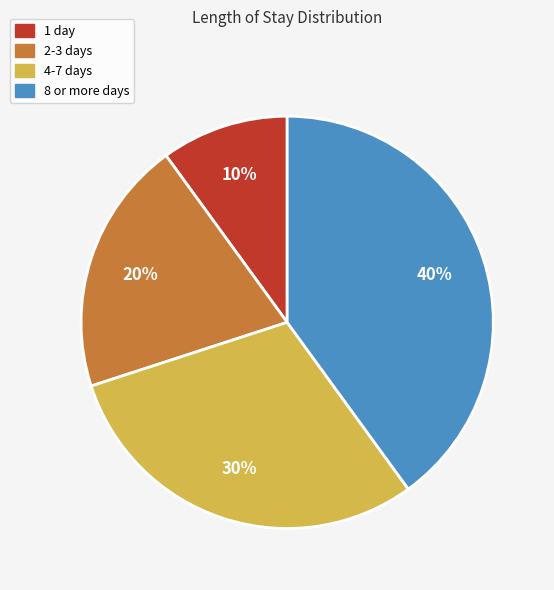

True or false: 4-7 days accounts for 36% of the total.

False